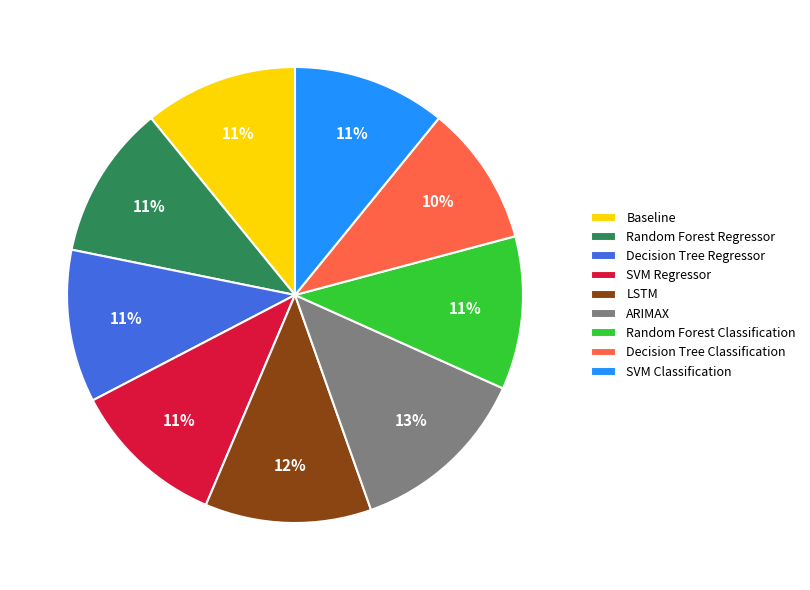

Which category has the smallest portion of the pie?

Decision Tree Classification